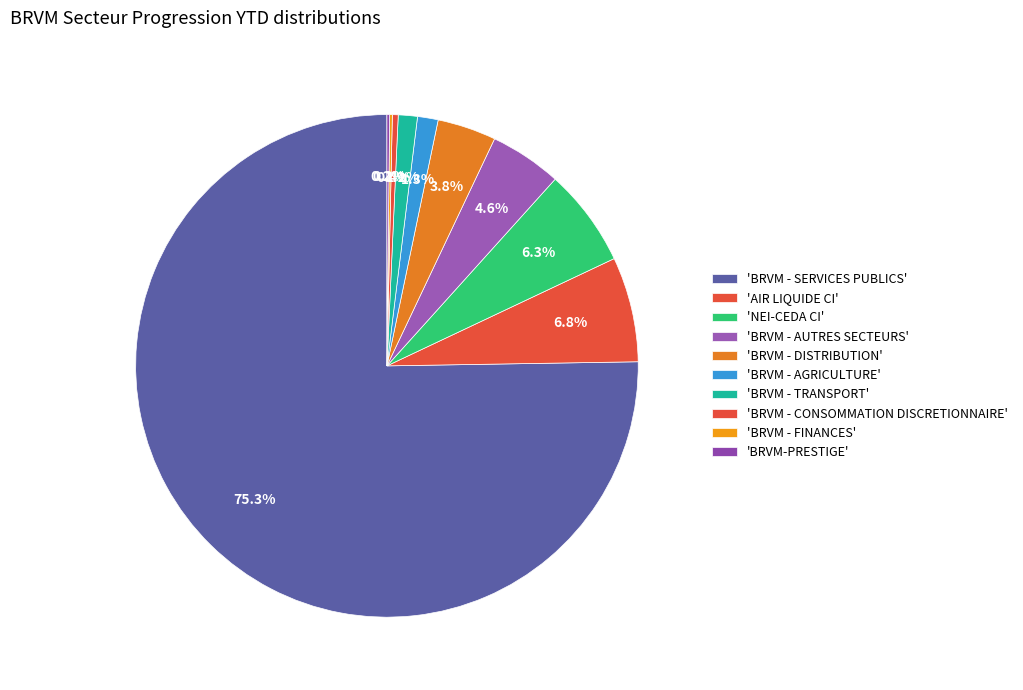

Which slice represents more than half of the pie?

BRVM - SERVICES PUBLICS